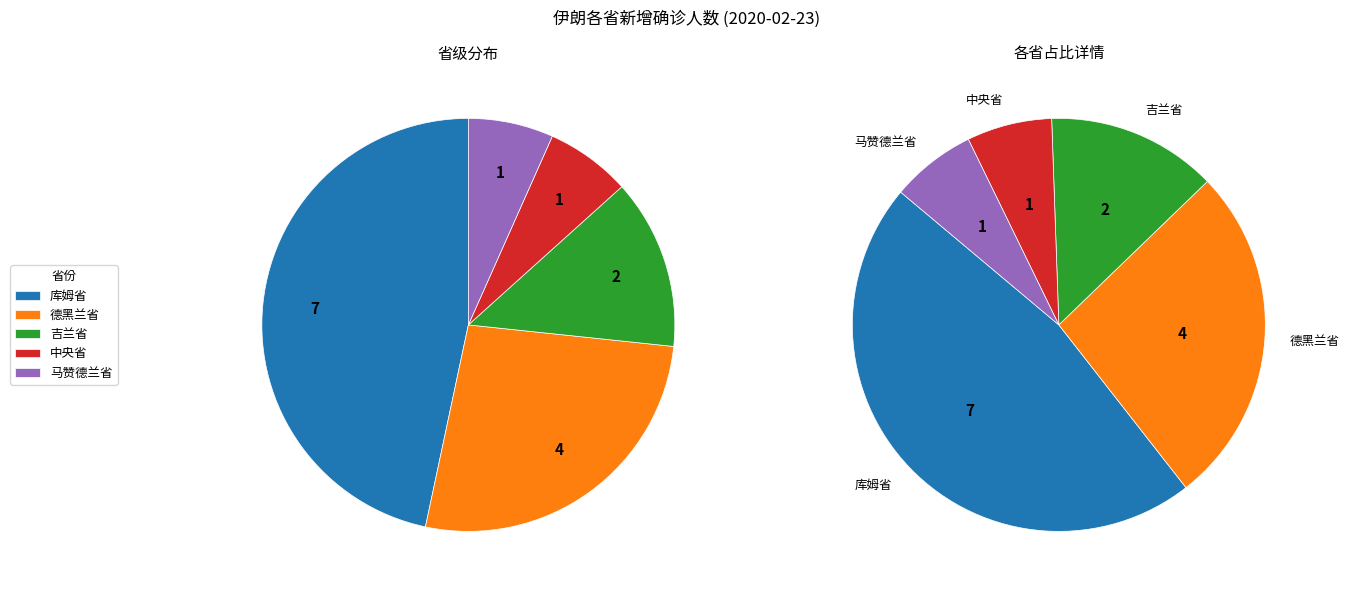

Rank the categories by value from highest to lowest.

库姆省, 德黑兰省, 吉兰省, 中央省, 马赞德兰省